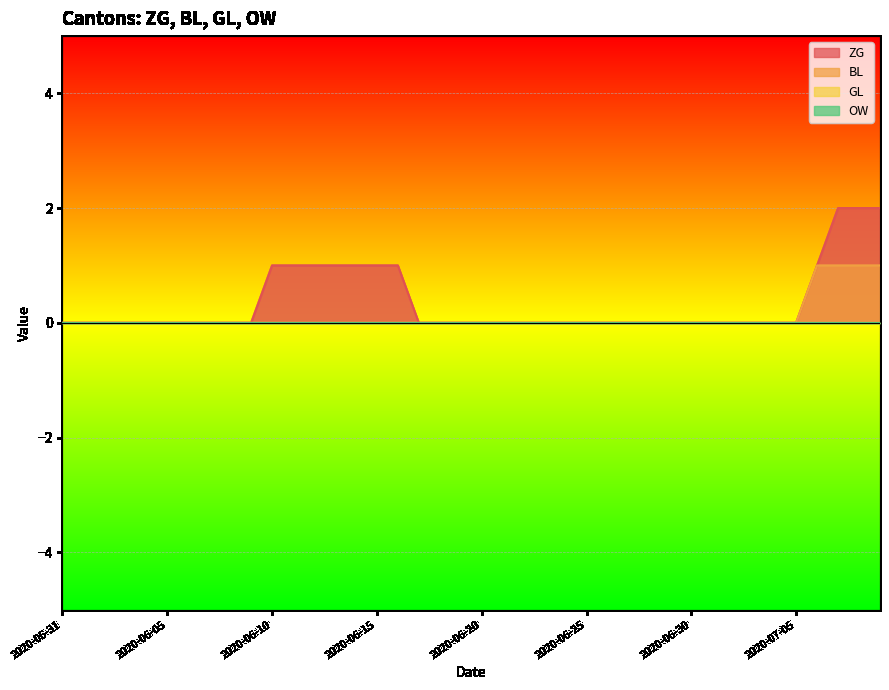

The value of BL at 2020-06-20 is 0. True or false?

True